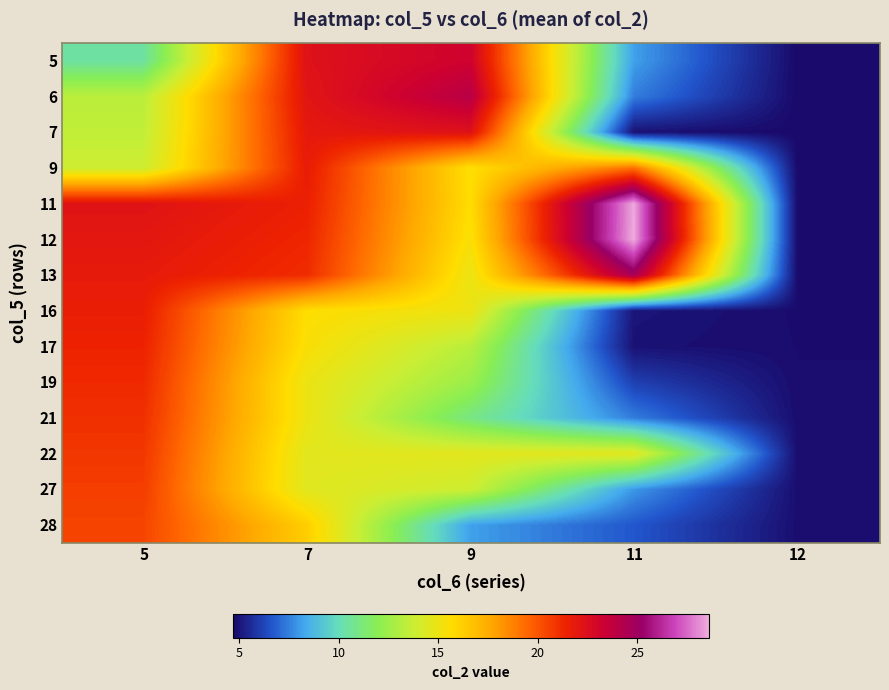

Count the number of categories in the chart.

5